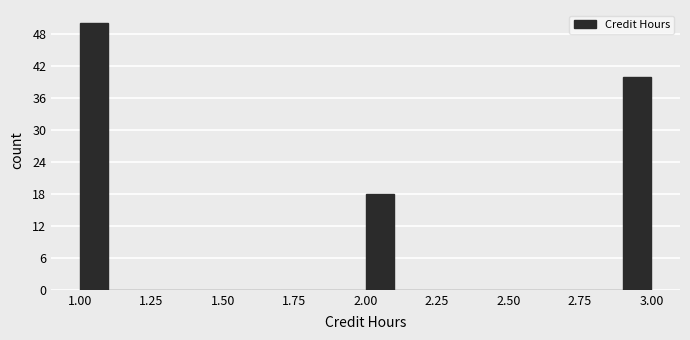

Read against the x-axis, roughly where is the centre of the tallest bar?

1.05